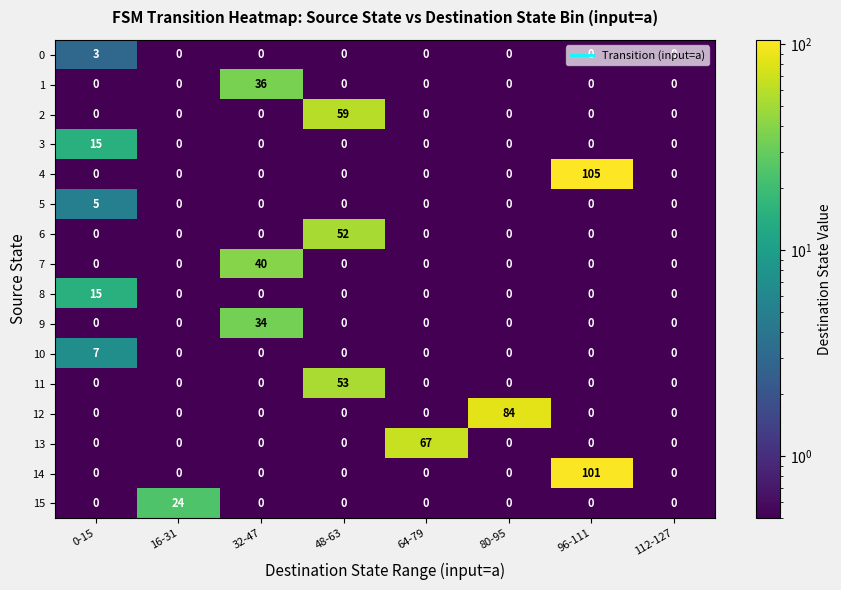

What is the total value across all series at 0-15?

45